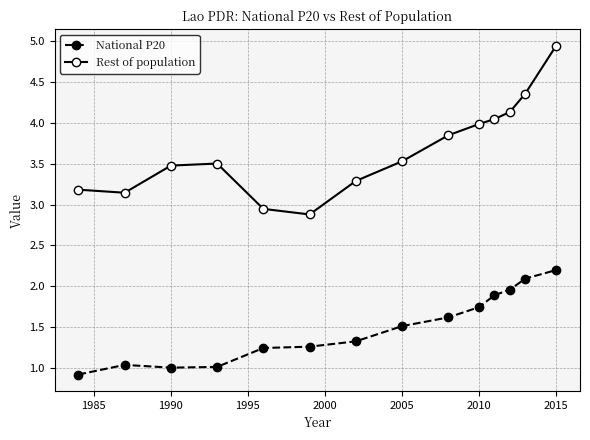

Which series has the largest total across all categories?

Rest of population